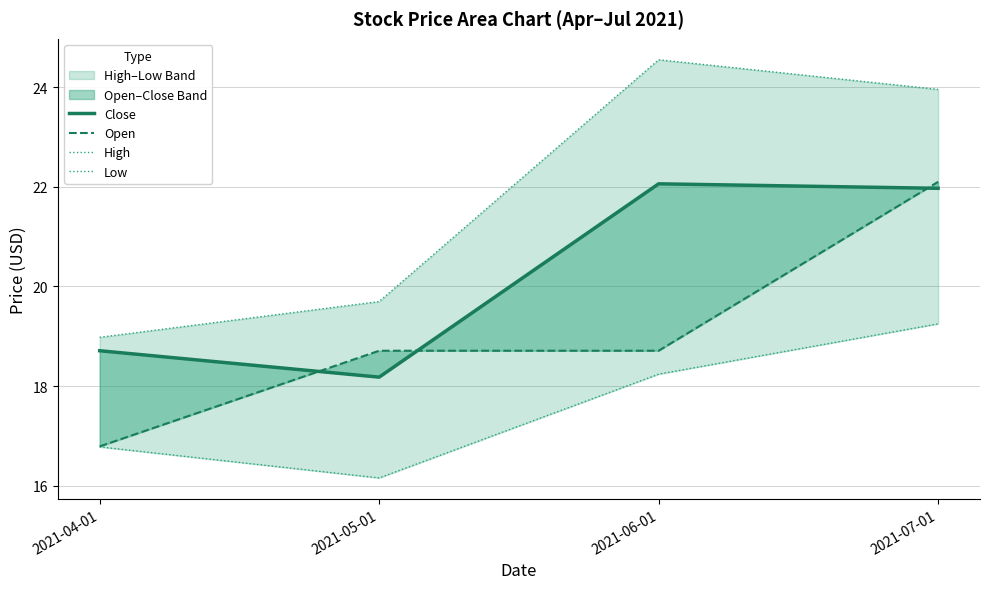

Reading left to right, list all the values displayed in this chart.

Close: 18.7	18.2	22.1	22.0
Open: 16.8	18.7	18.7	22.1
High: 19.0	19.7	24.5	24.0
Low: 16.8	16.2	18.2	19.2